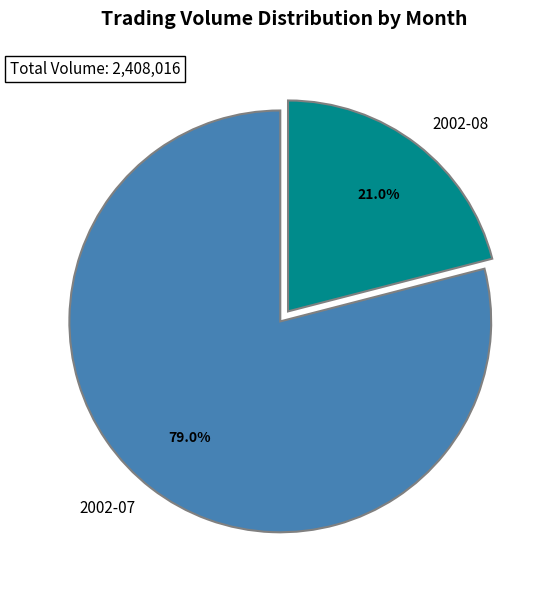

Is there any slice that represents more than half of the pie?

Yes